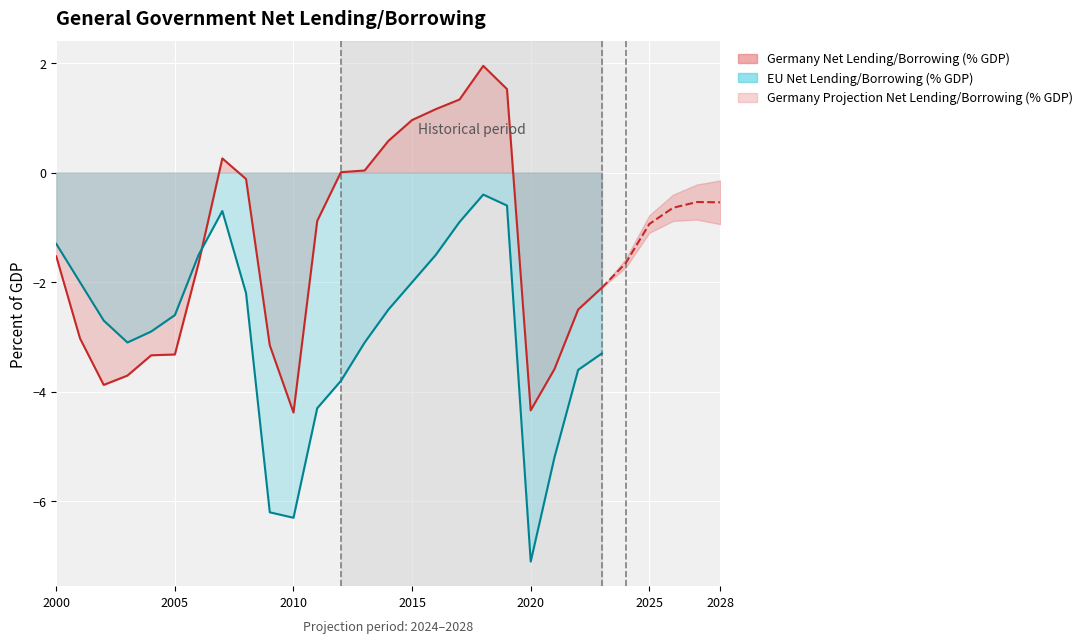

Is it true that Germany Net Lending/Borrowing (% GDP) equals 1.0 at 2015?

True